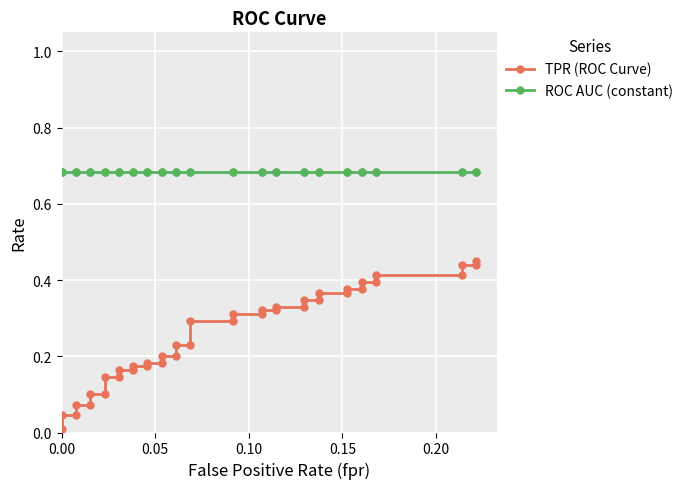

Is the value of TPR (ROC Curve) at 33 greater than the value of ROC AUC (constant) at 28?

No